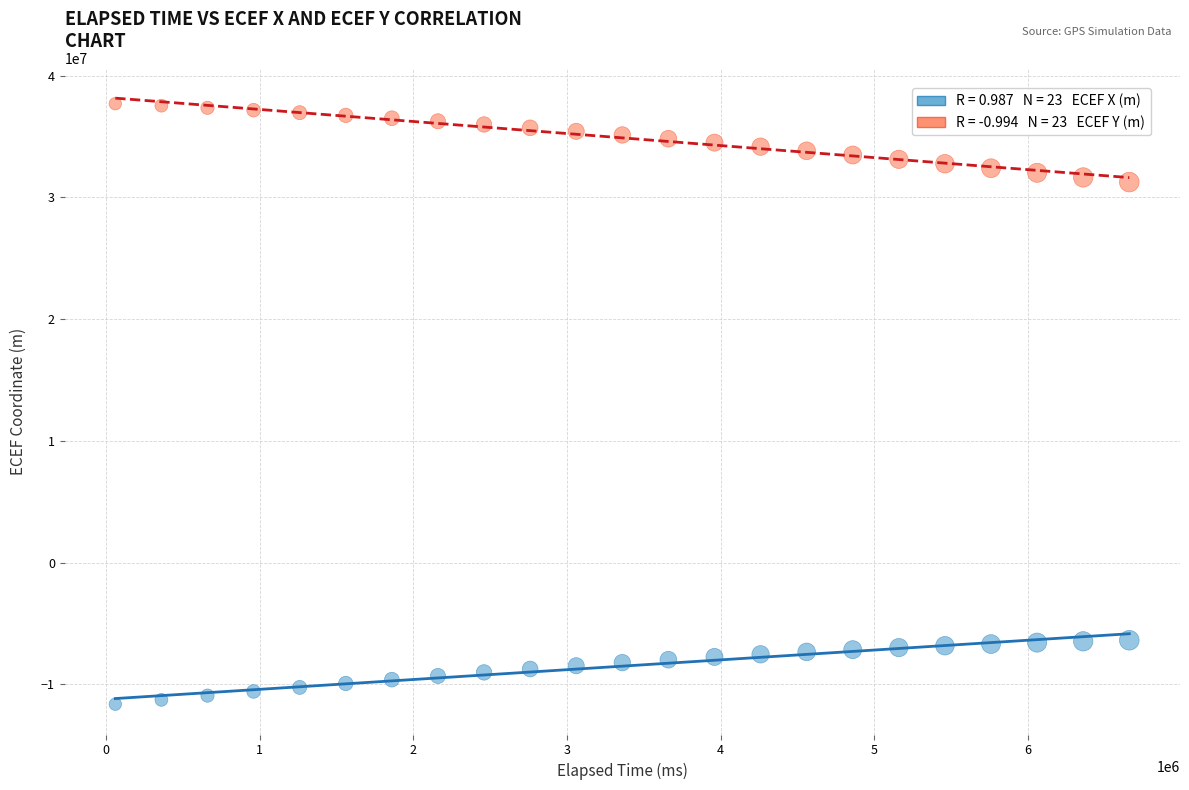

Across all data points, what is the range of Y values (max minus min)?

49327128.9